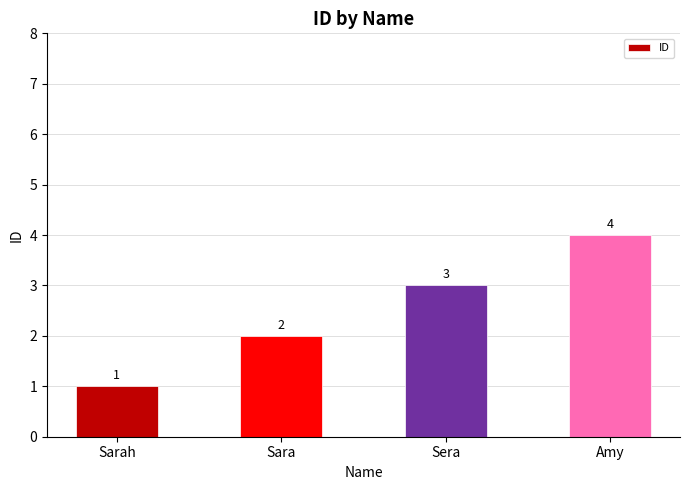

Rank the categories by value from highest to lowest.

Amy, Sera, Sara, Sarah